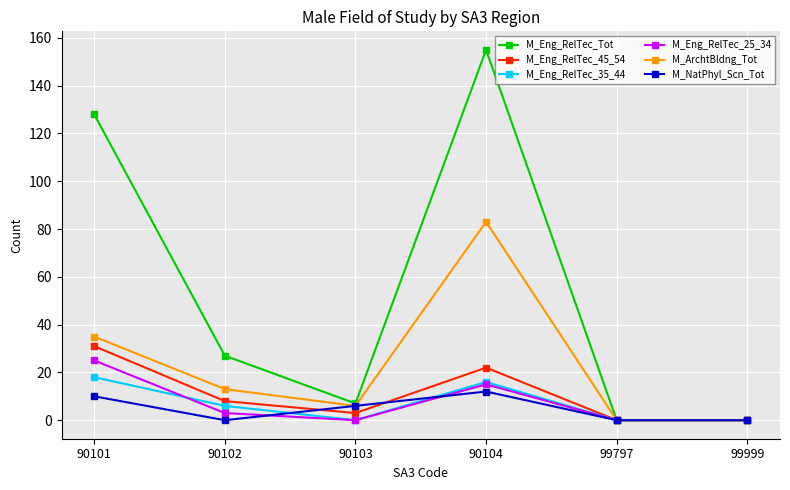

Reading right to left, extract all data points from this chart.

M_Eng_RelTec_Tot: 99999=0	99797=0	90104=155	90103=7	90102=27	90101=128
M_Eng_RelTec_45_54: 99999=0	99797=0	90104=22	90103=3	90102=8	90101=31
M_Eng_RelTec_35_44: 99999=0	99797=0	90104=16	90103=0	90102=6	90101=18
M_Eng_RelTec_25_34: 99999=0	99797=0	90104=15	90103=0	90102=3	90101=25
M_ArchtBldng_Tot: 99999=0	99797=0	90104=83	90103=6	90102=13	90101=35
M_NatPhyl_Scn_Tot: 99999=0	99797=0	90104=12	90103=6	90102=0	90101=10